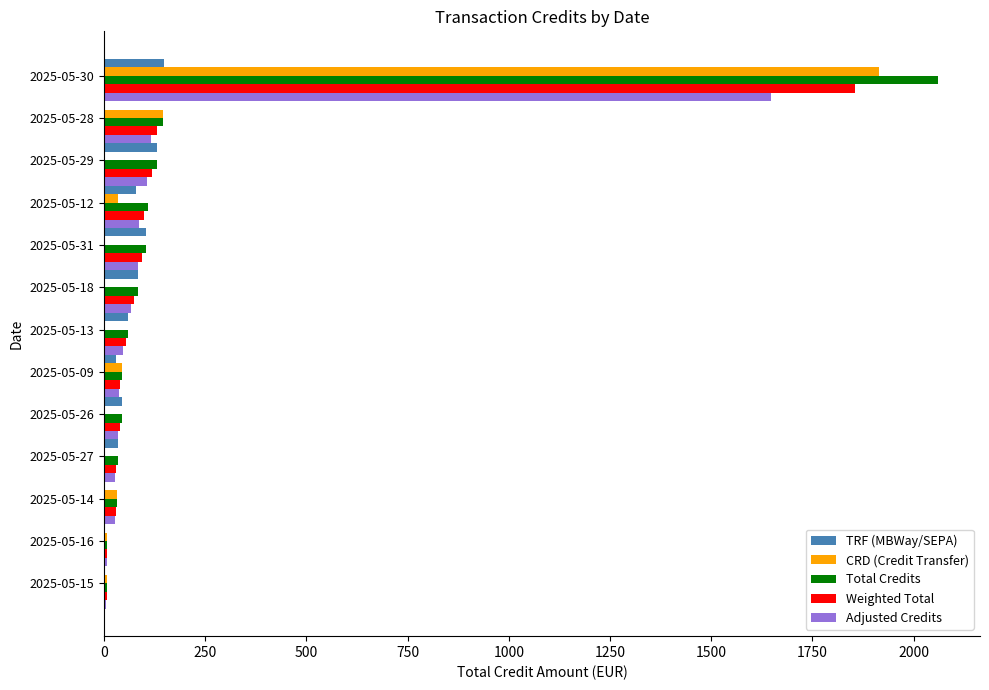

Which series has the largest total across all categories?

Total Credits